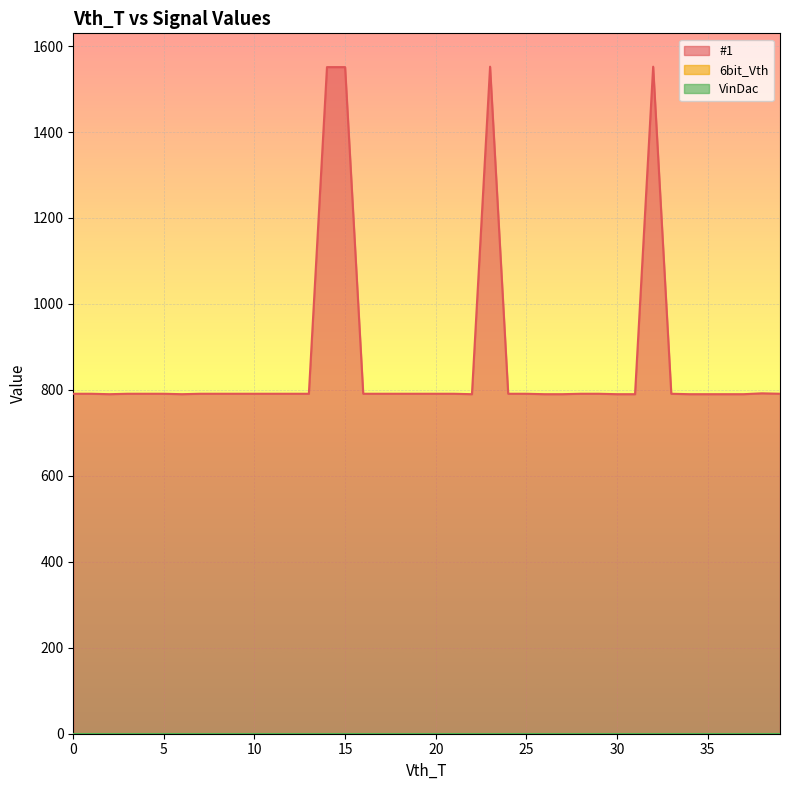

At which category is the sum across all series the highest?

23